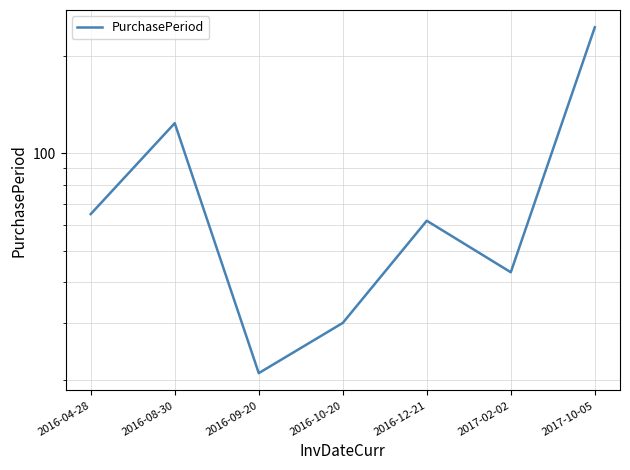

Where is the first local minimum?

2016-09-20